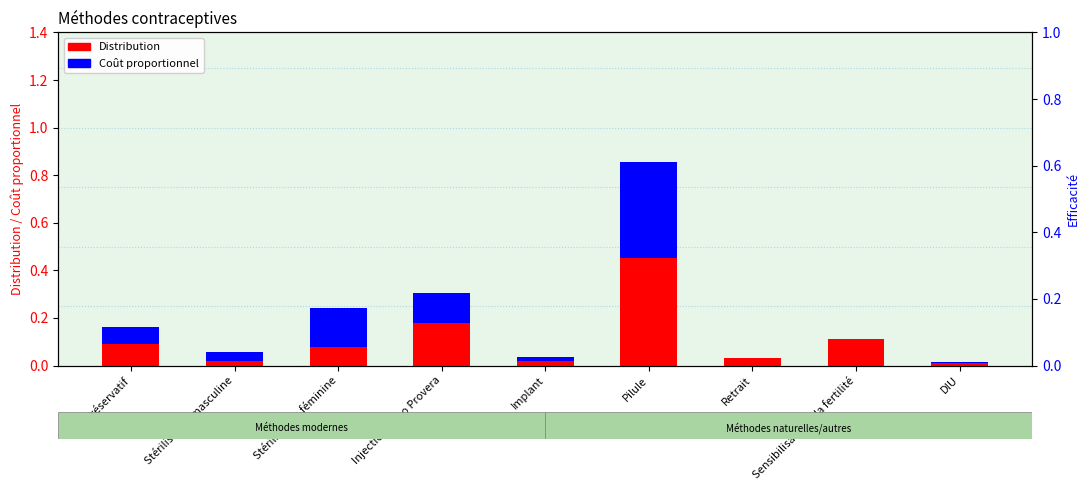

True or false: Distribution has a value of 0.1 at Sensibilisation à la fertilité.

True